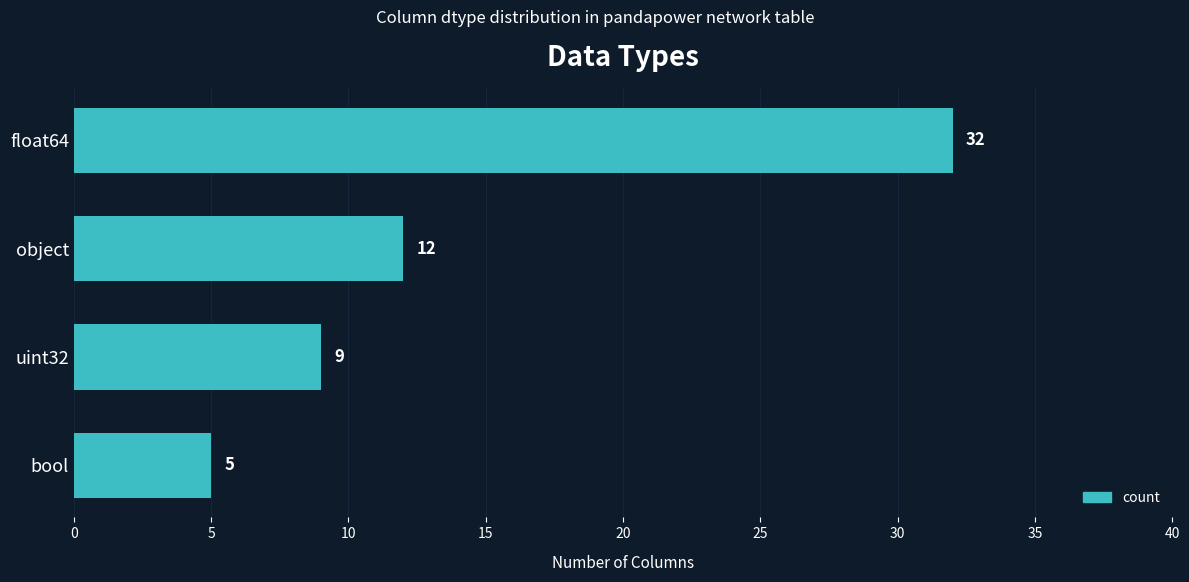

Which label corresponds to the smallest value in the chart?

bool